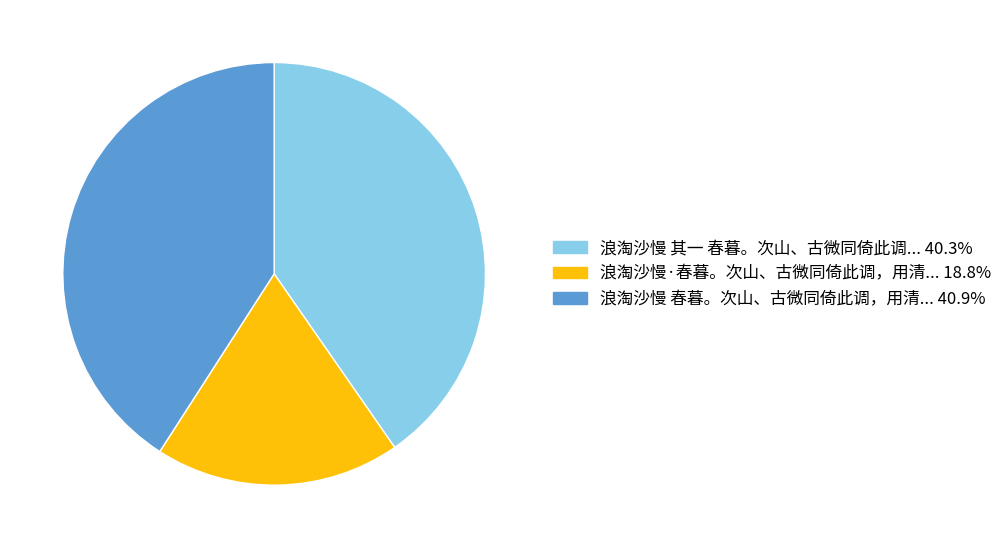

Is there any slice that represents more than half of the pie?

No